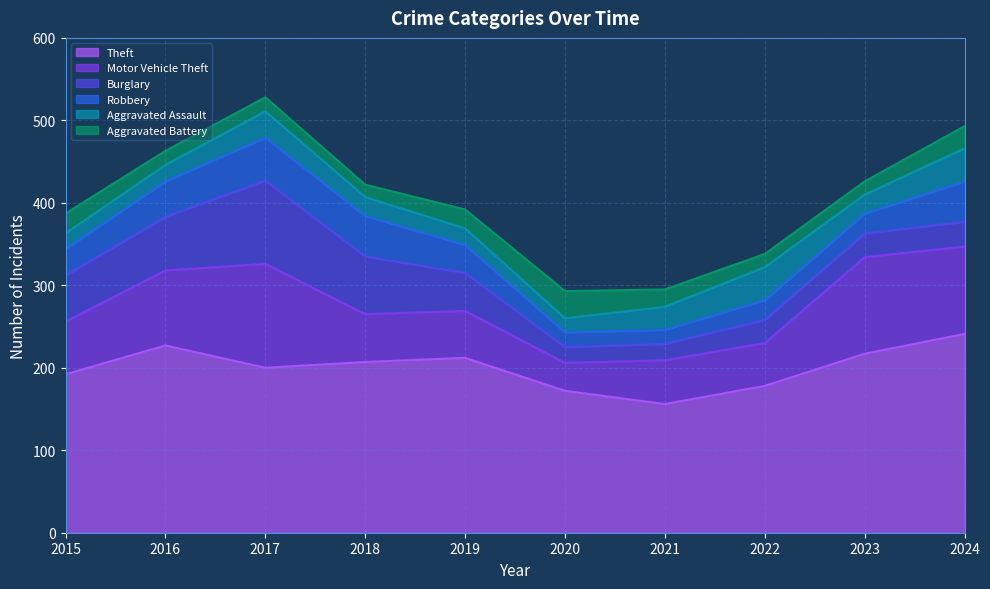

Is it true that Theft equals 217 at 2023?

True